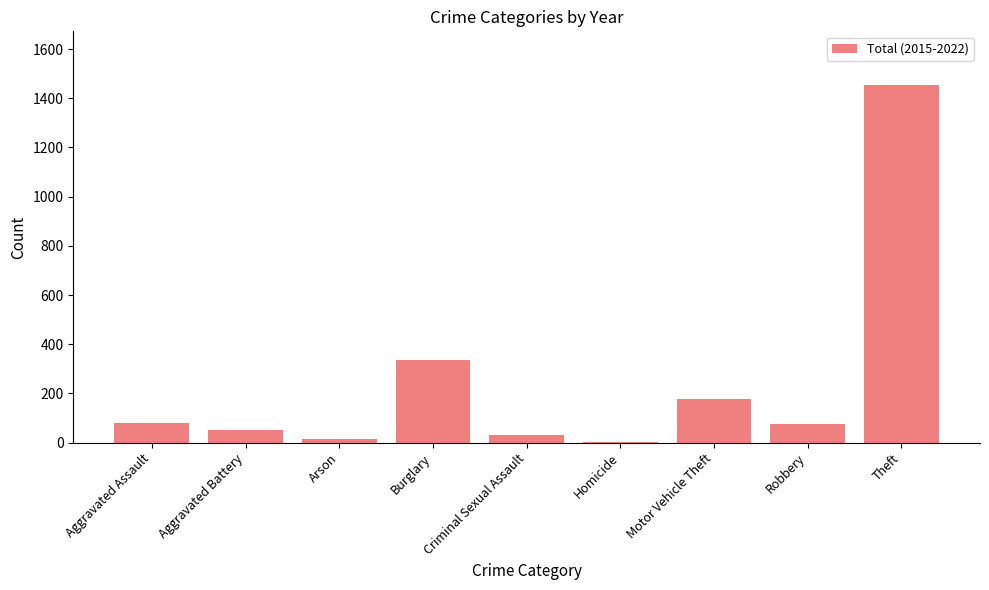

Which has a higher value, Aggravated Battery or Arson?

Aggravated Battery